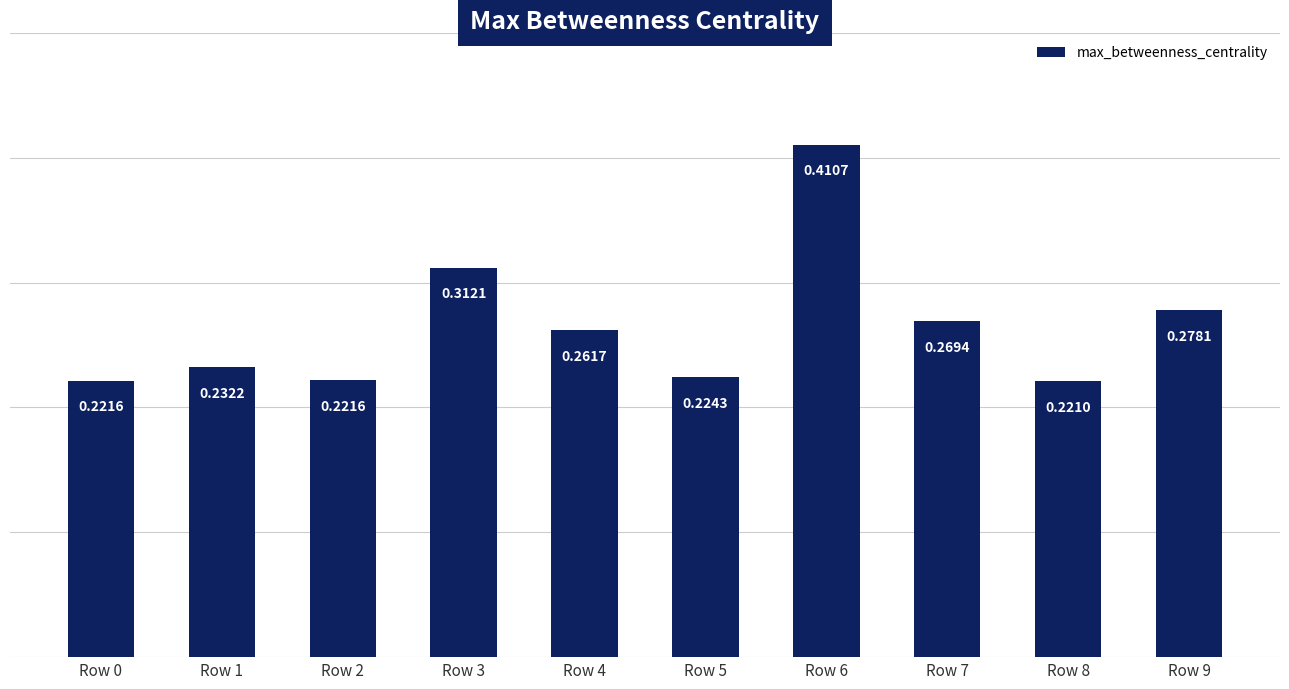

The chart shows a value of 0.1 at Row 5. True or false?

False